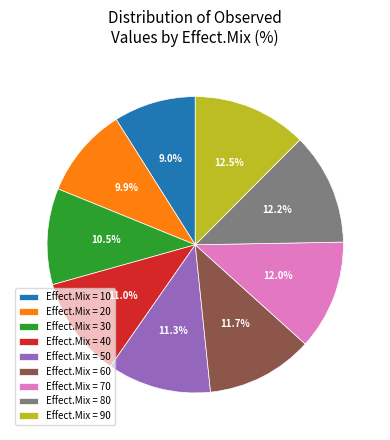

Does Effect.Mix = 20 represent more than half of the total?

No